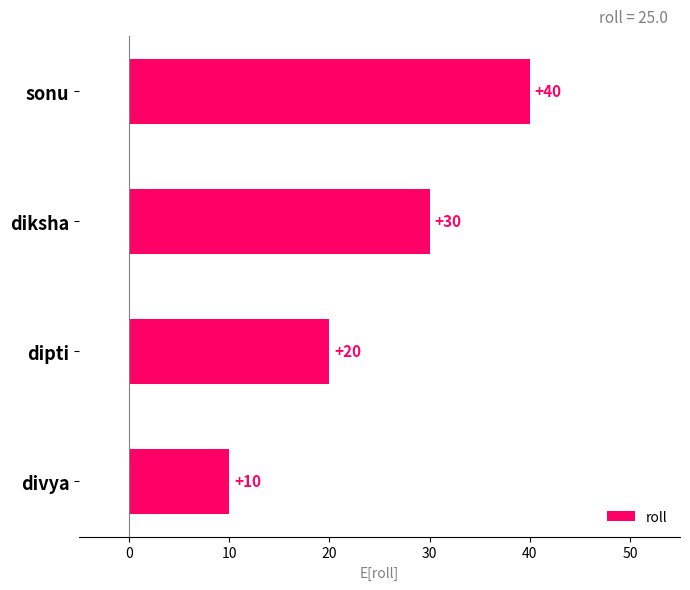

The chart shows a value of 10 at divya. True or false?

True